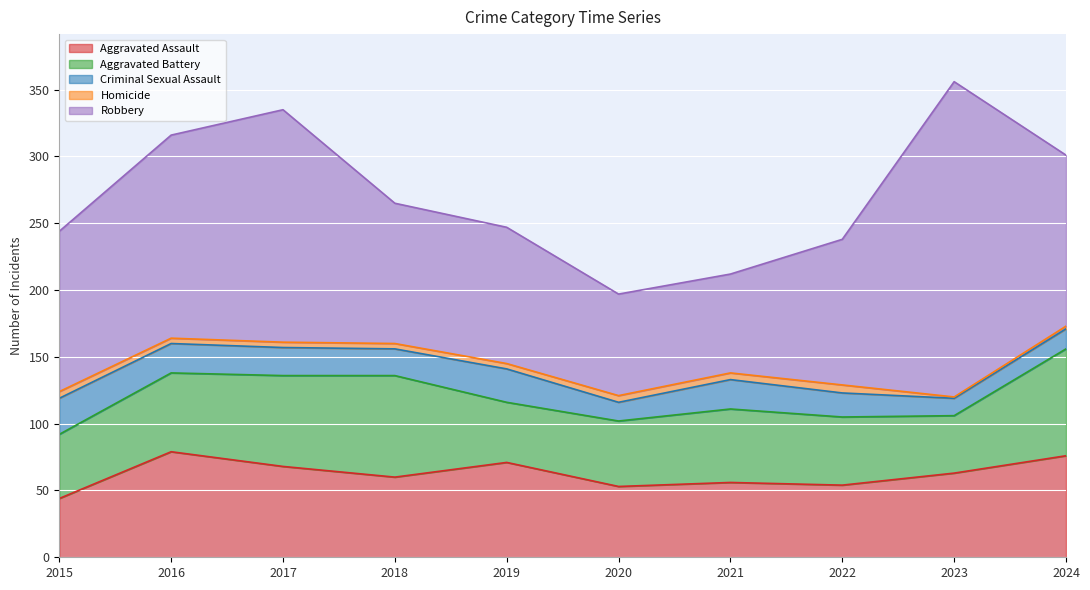

At which category is the sum across all series the highest?

2023